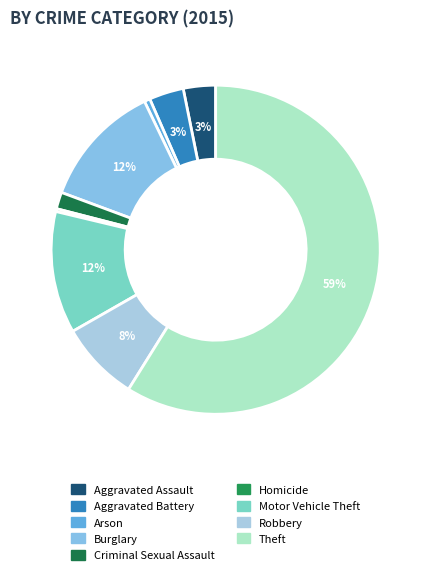

What is the ratio of the value at Robbery to the value at Criminal Sexual Assault?

4.8